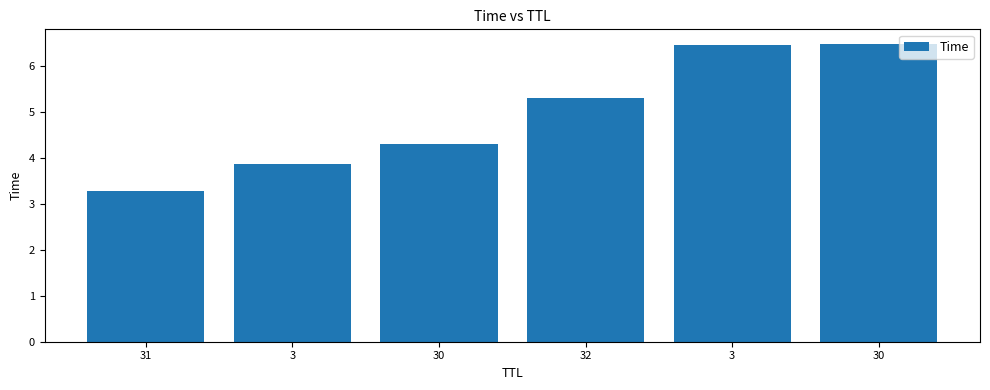

Reading right to left, extract all data points from this chart.

30=6.5	3=6.5	32=5.3	30=4.3	3=3.9	31=3.3